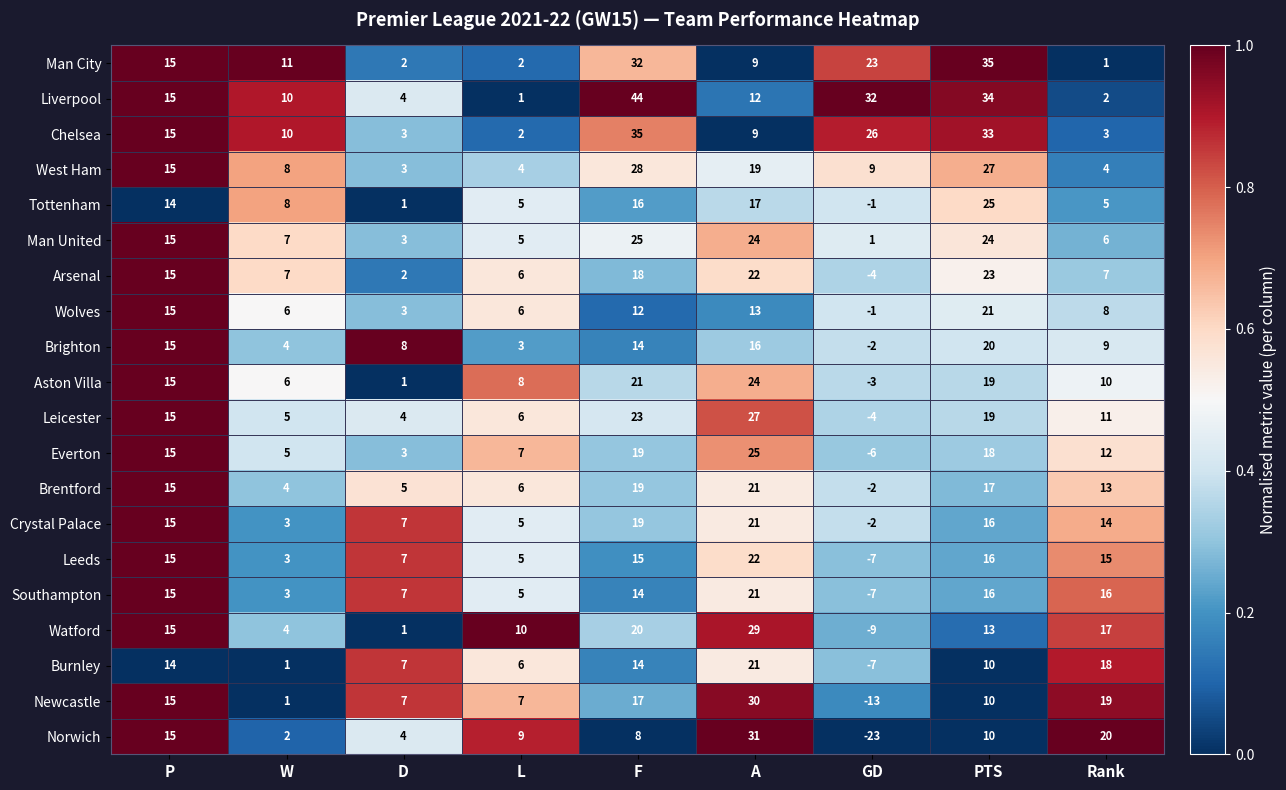

What is the sum of all Man United values?

110